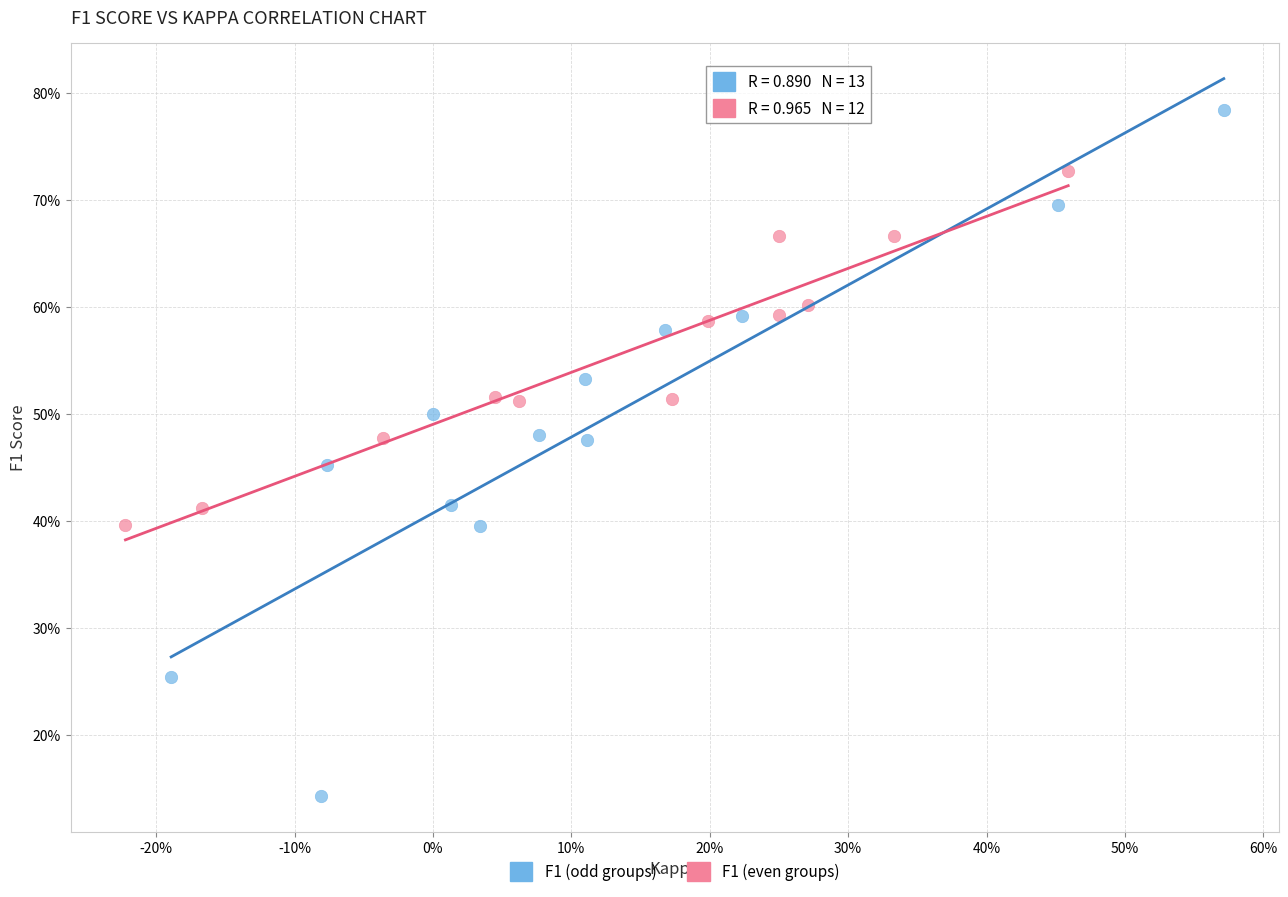

Which series contains the highest Y value?

F1 (odd groups)